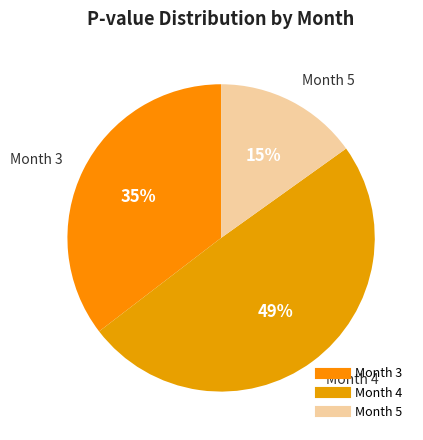

Between Month 3 and Month 5, which is larger?

Month 3